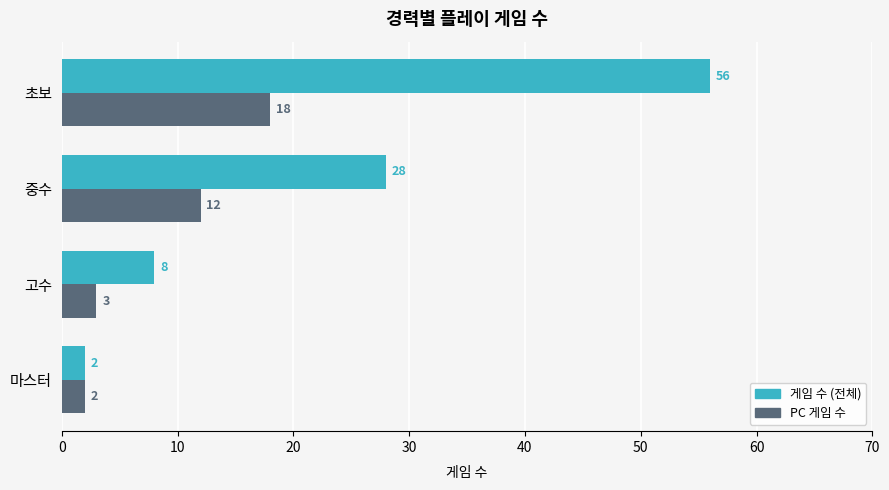

How many 게임 수 (전체) values are between 8 and 56?

3